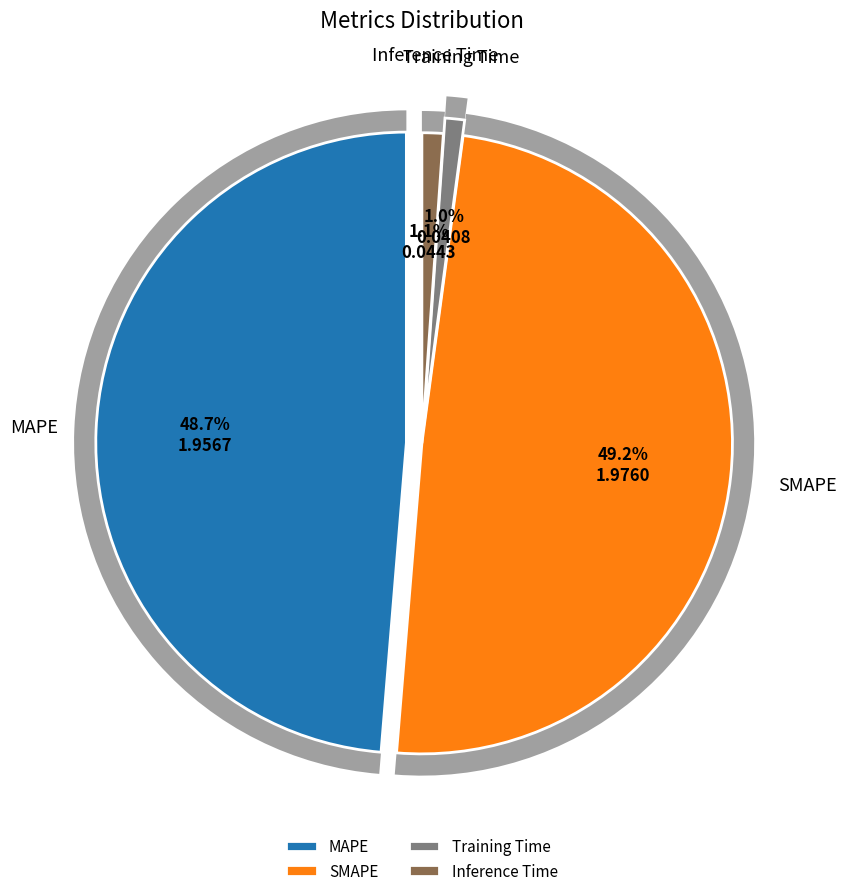

Count the number of slices in the pie.

4